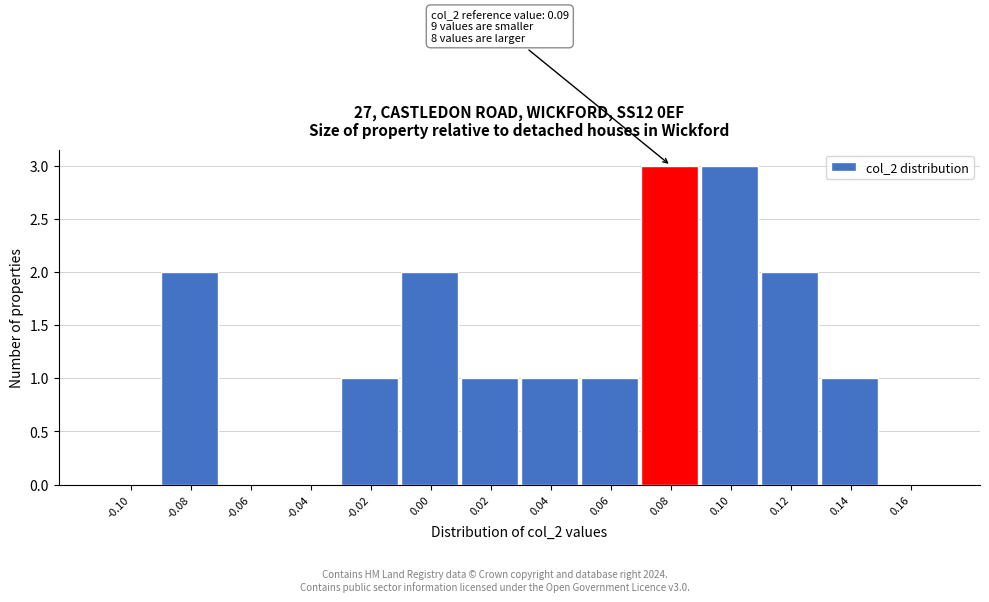

Reading left to right, what are all the values shown in this chart?

-0.10=0	-0.08=2	-0.06=0	-0.04=0	-0.02=1	0.00=2	0.02=1	0.04=1	0.06=1	0.08=3	0.10=3	0.12=2	0.14=1	0.16=0